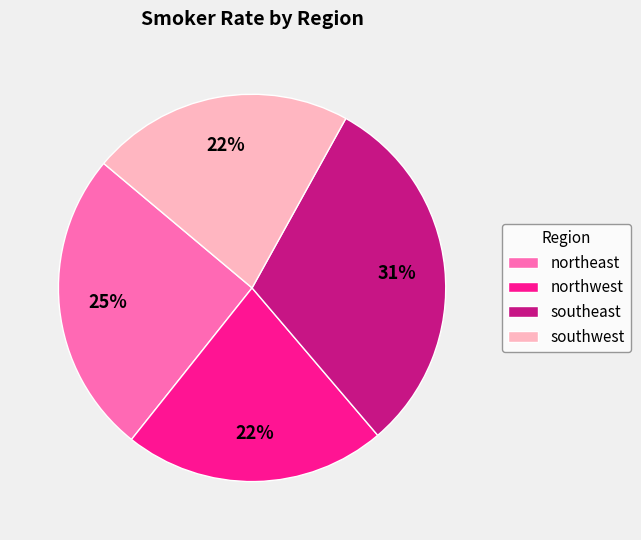

Is the sum of northwest and northeast greater than half?

No